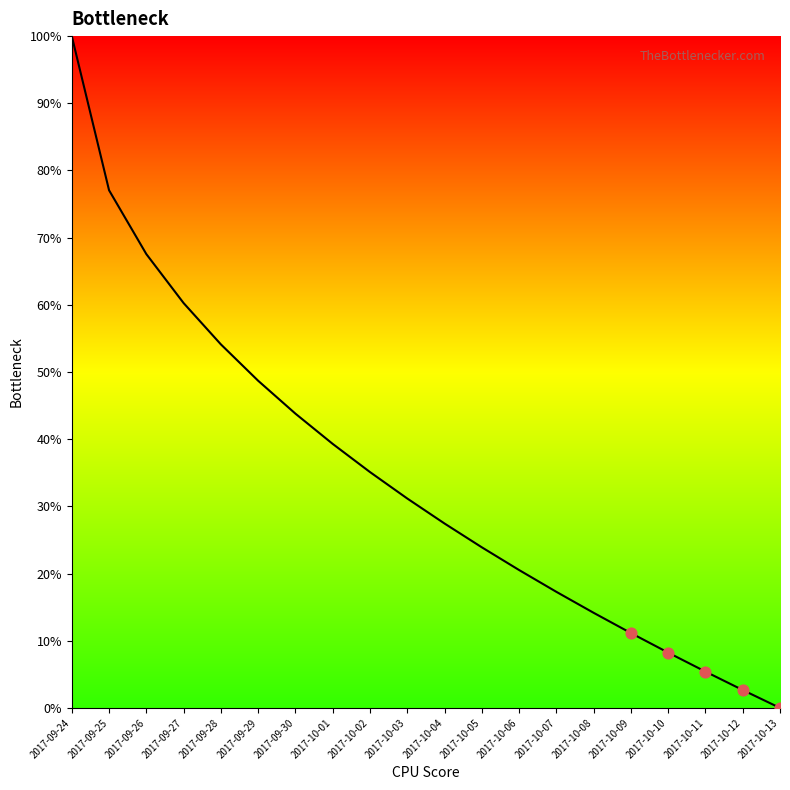

Which has a higher value, 2017-10-01 or 2017-10-03?

2017-10-01